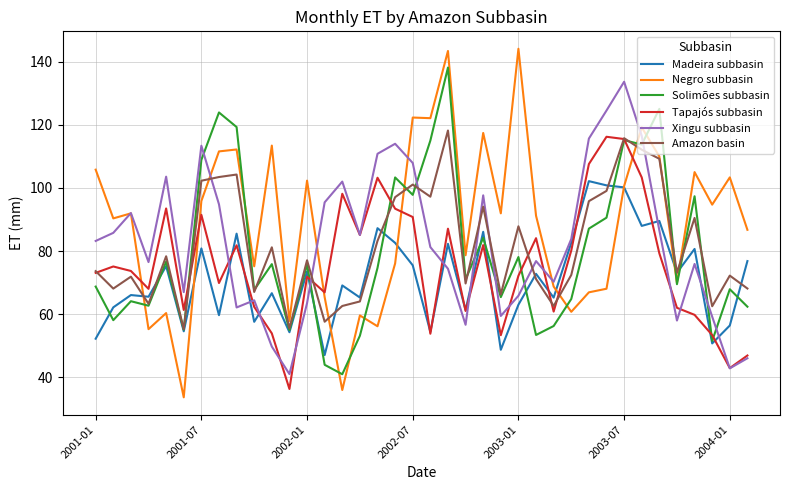

Which series has the largest total across all categories?

Negro subbasin